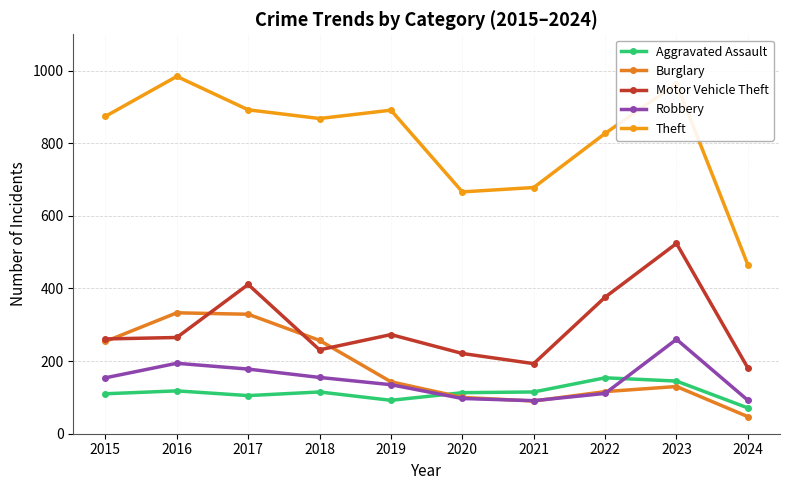

Is the value of Motor Vehicle Theft at 2019 greater than the value of Burglary at 2015?

Yes